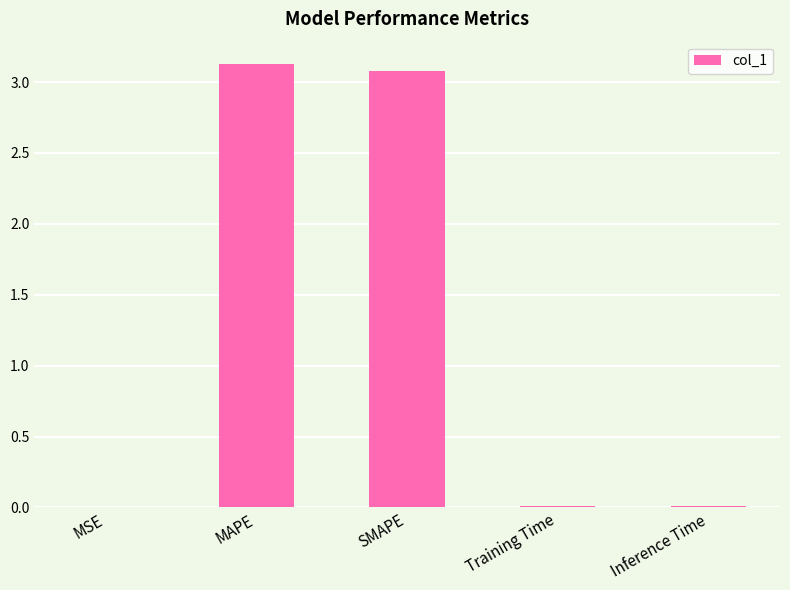

At which category does the chart reach its peak across all series?

MAPE